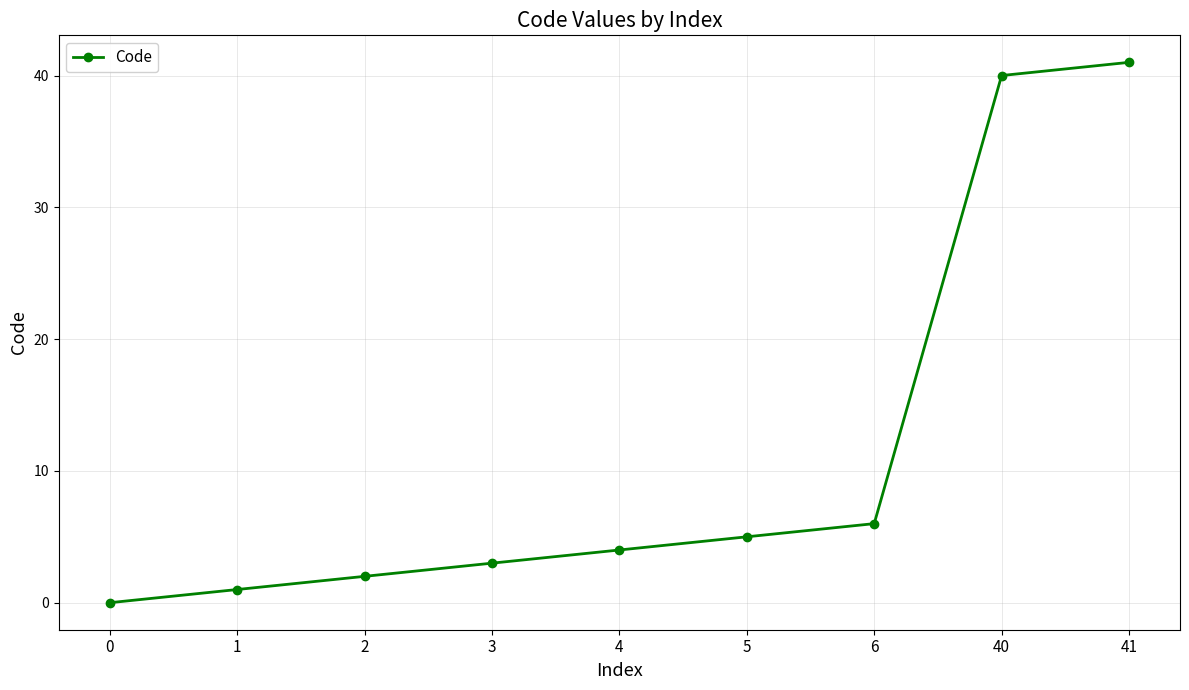

What is the greatest value displayed?

41